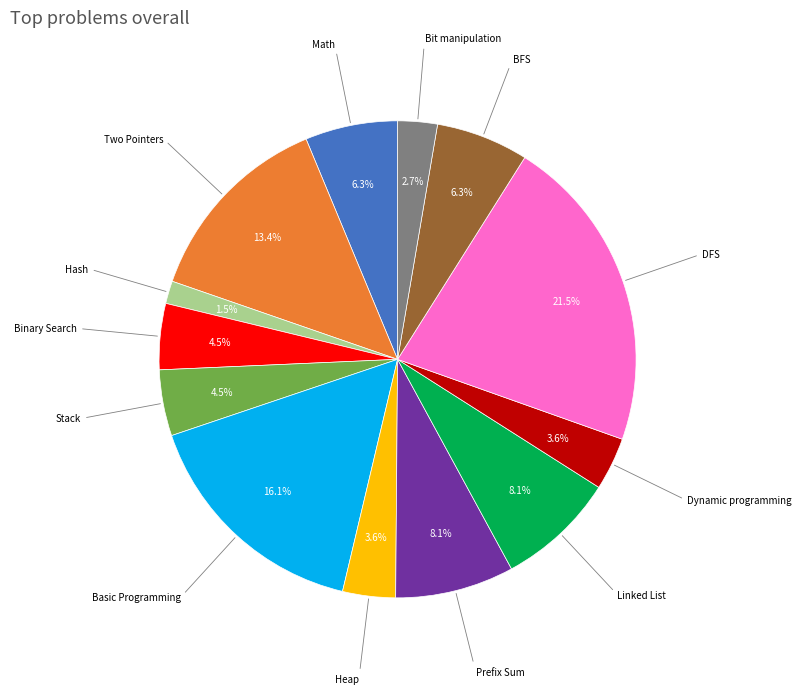

Combined, do Two Pointers and Basic Programming account for over 50%?

No